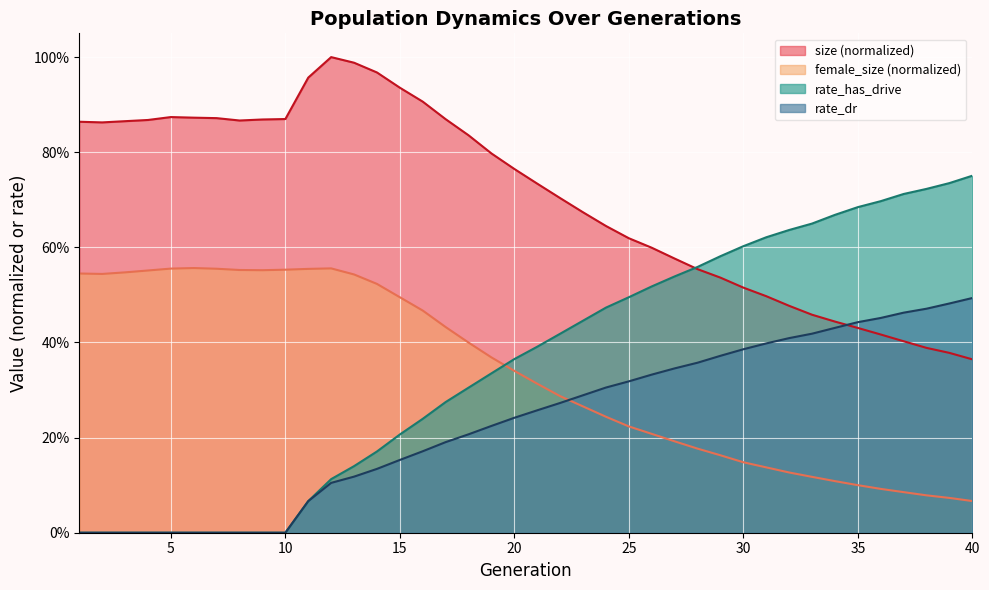

The value of female_size at 14 is 0.2. True or false?

False